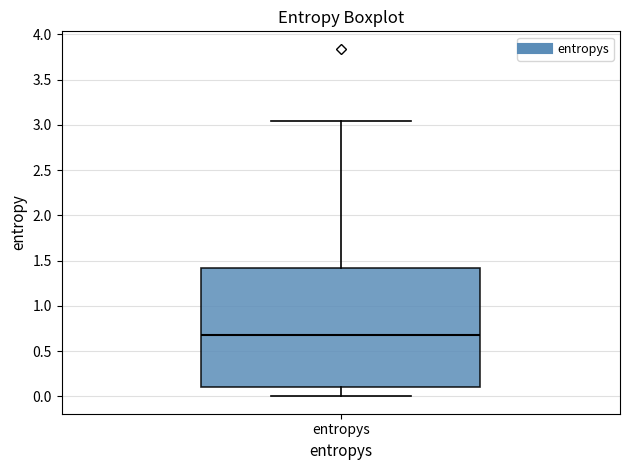

Where is the lower edge of the box for entropys on the y-axis? The values are not printed on the chart, so give them approximately, as read against the axis.

0.10